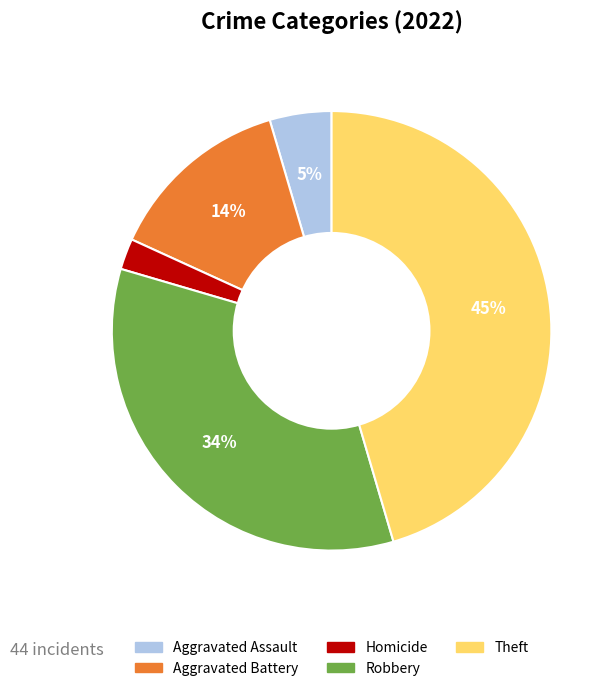

Count the number of slices in the pie.

5